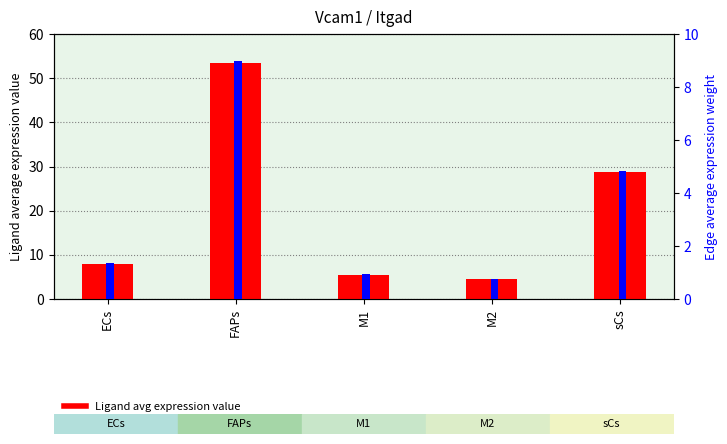

What is the total value across all series at M1?

6.5